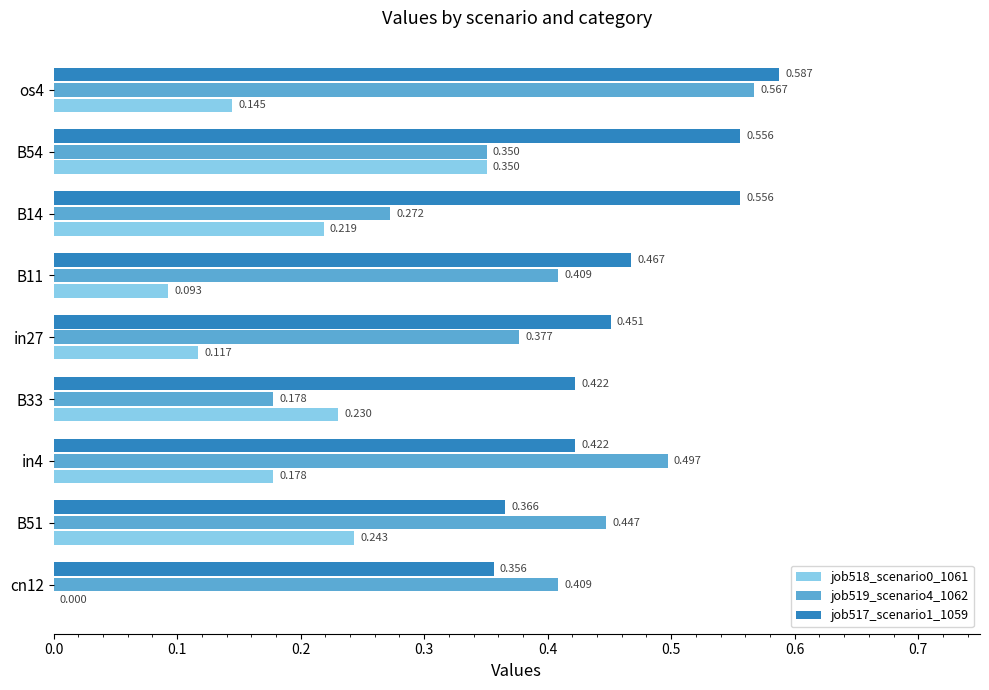

Is the value of job519_scenario4_1062 at os4 greater than the value of job518_scenario0_1061 at B11?

Yes